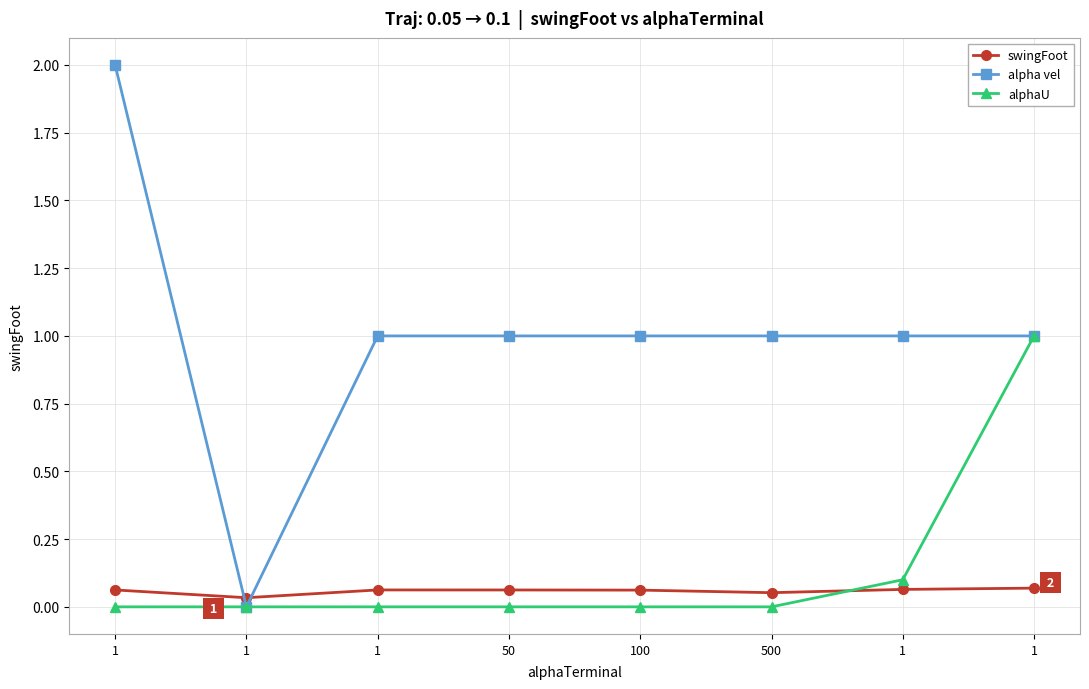

Read the swingFoot value at 50.

0.1